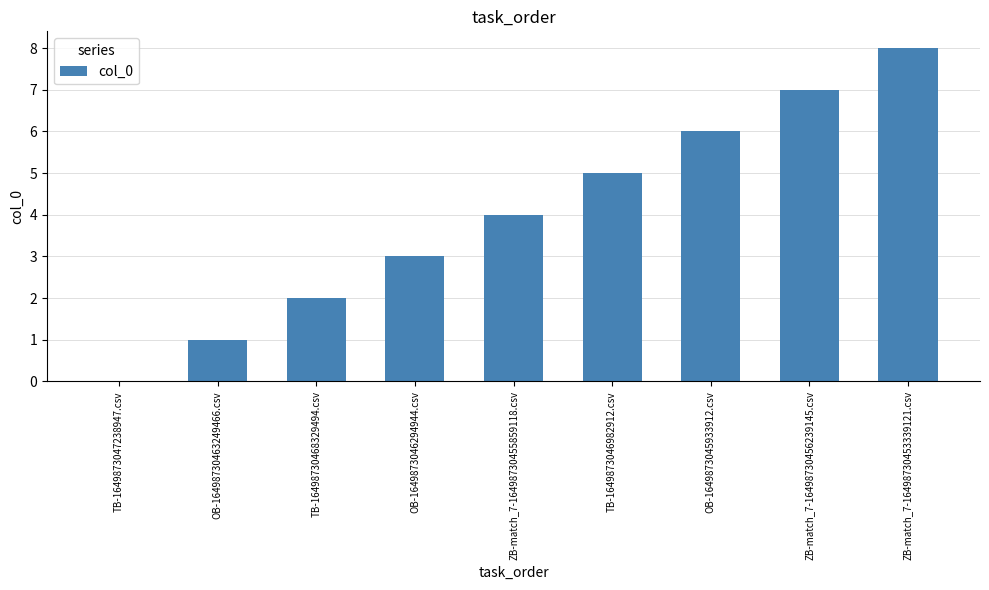

Reading left to right, transcribe all the data shown in this chart.

TB-1649873047238947.csv=0	OB-16498730463249466.csv=1	TB-16498730468329494.csv=2	OB-1649873046294944.csv=3	ZB-match_7-16498730455859118.csv=4	TB-1649873046982912.csv=5	OB-1649873045933912.csv=6	ZB-match_7-16498730456239145.csv=7	ZB-match_7-16498730453339121.csv=8